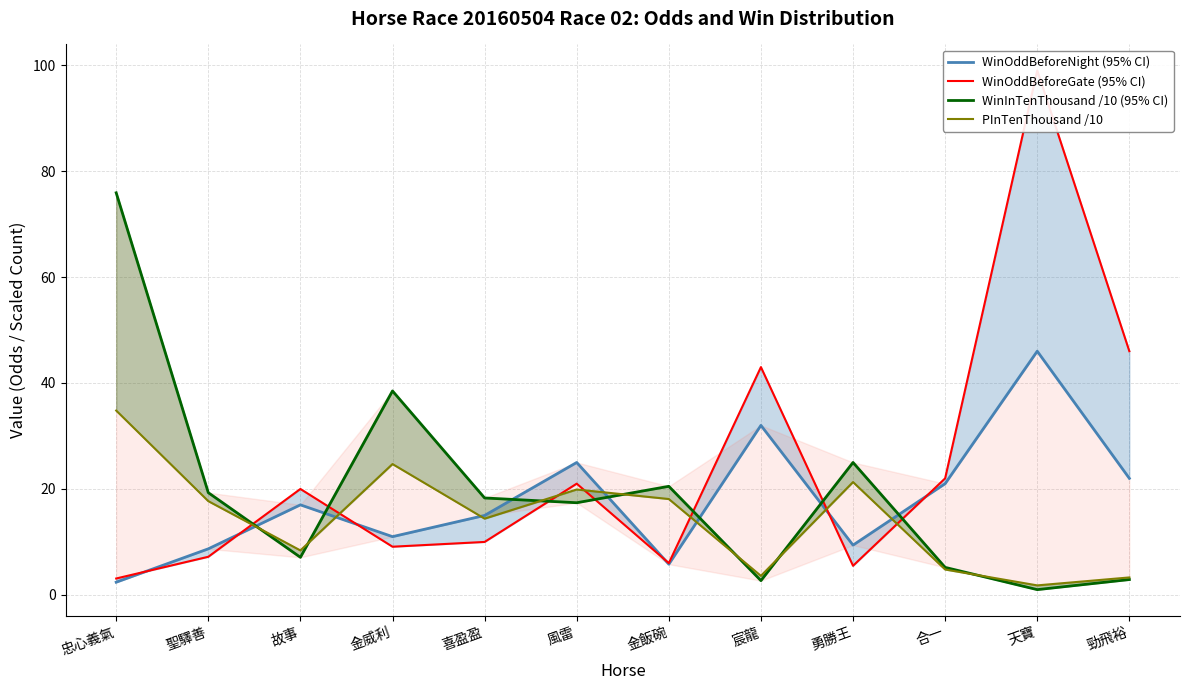

What position from the left is 忠心義氣?

1